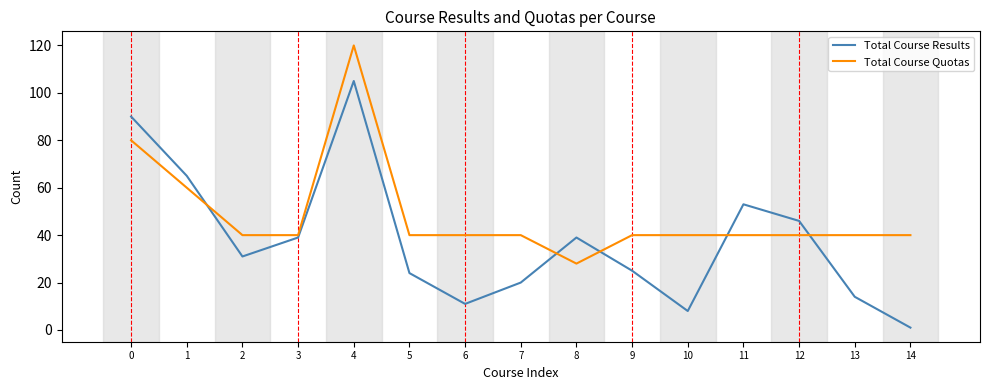

Between which two adjacent categories do Total Course Quotas and Total Course Results first intersect?

1 and 2